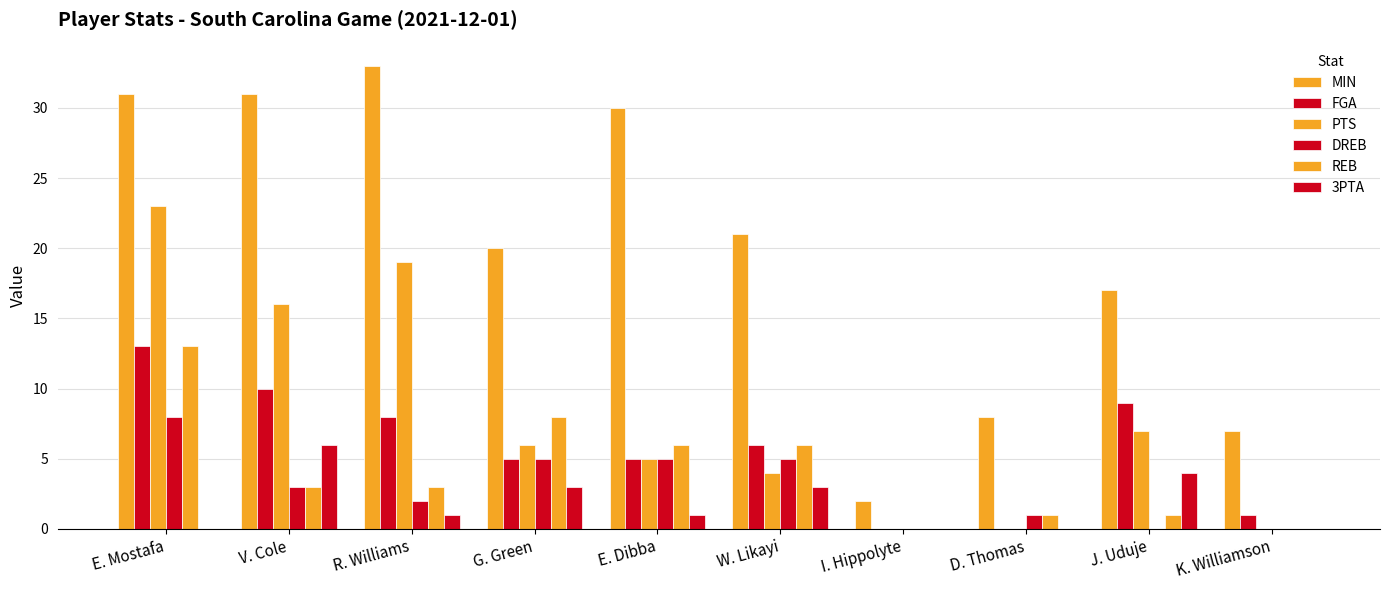

What is the value of the REB bar at the 3rd from the left?

3